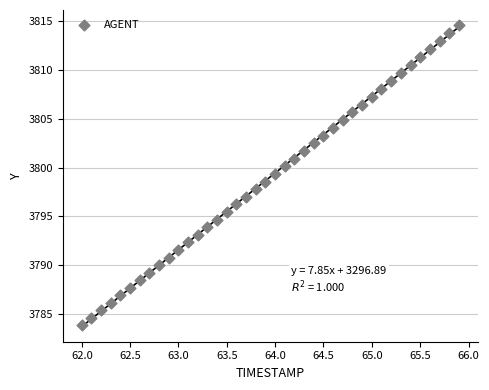

What is the range of X values (max minus min)?

3.9